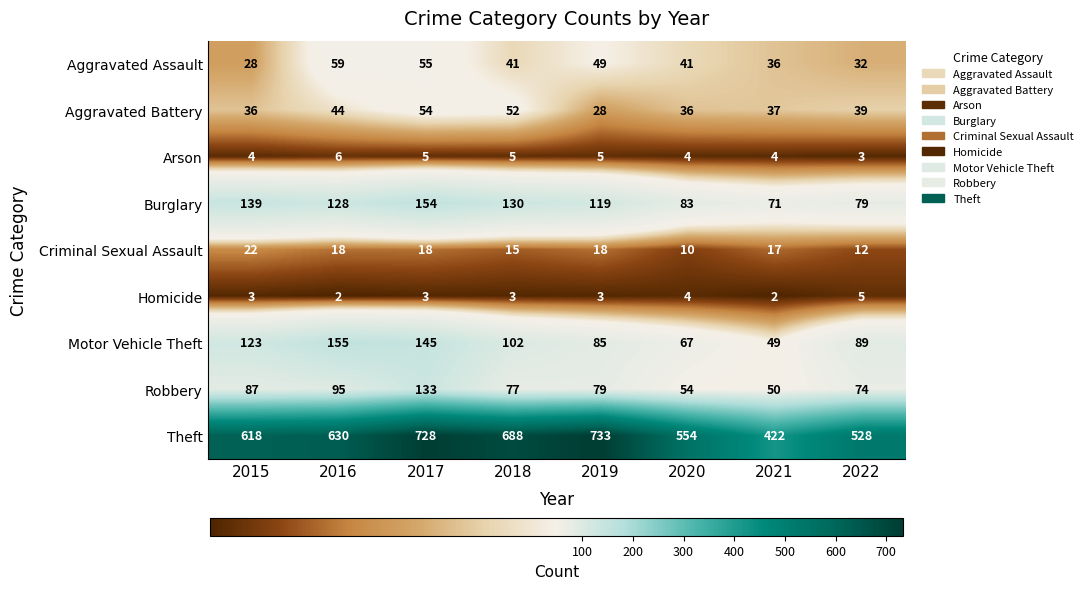

What is the difference between the Burglary values at 2020 and 2021?

12